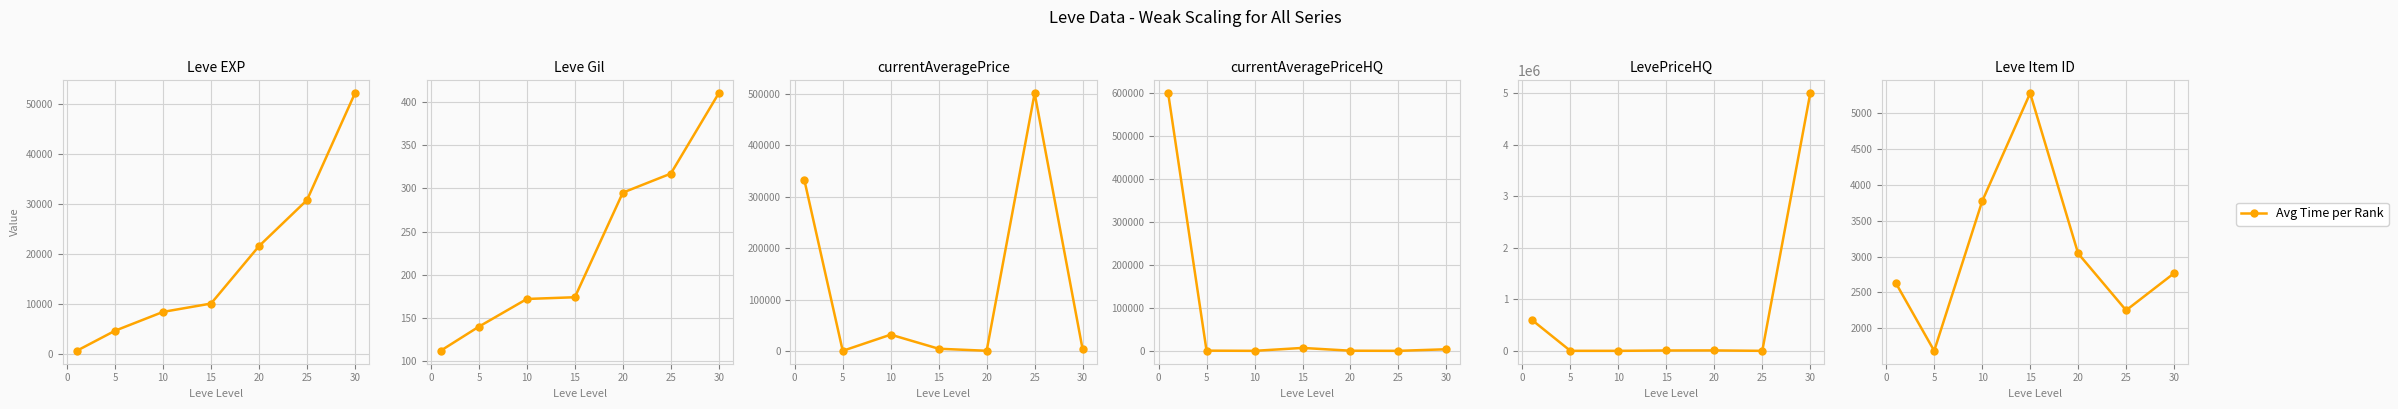

What position from the right is 5?

6